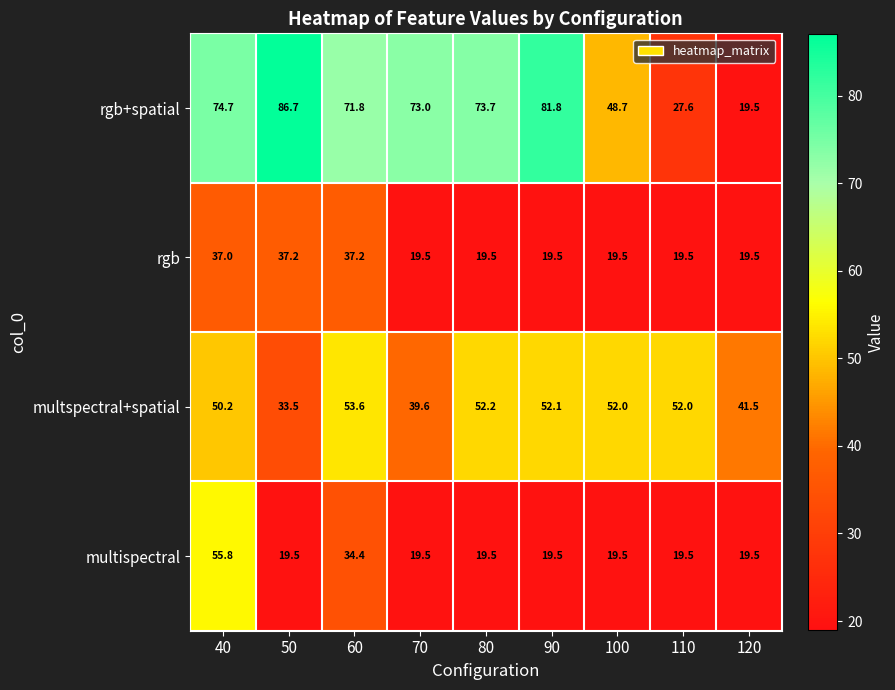

What is the sum of all multspectral+spatial values?

426.7